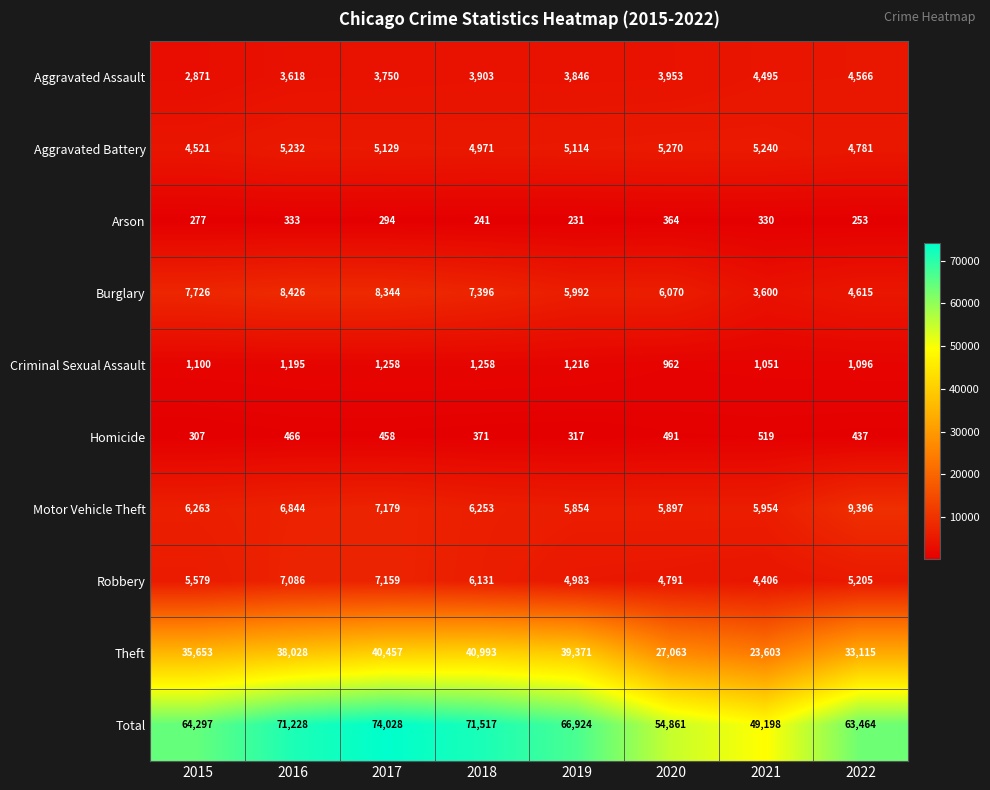

What is the spread (max minus min) of values at 2022?

63211